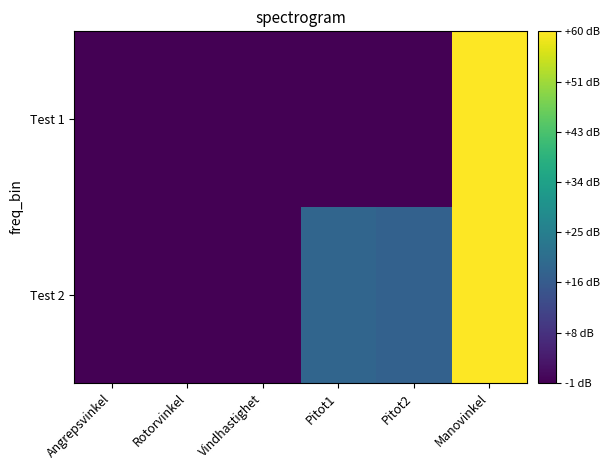

Between Rotorvinkel and Pitot1, which is larger?

Rotorvinkel